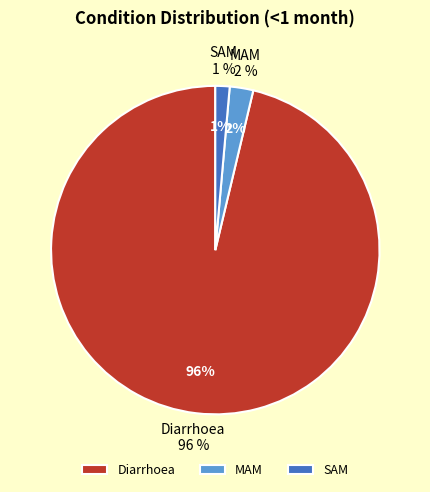

To the nearest percent, what is the difference between the Diarrhoea and MAM slice percentages?

94%